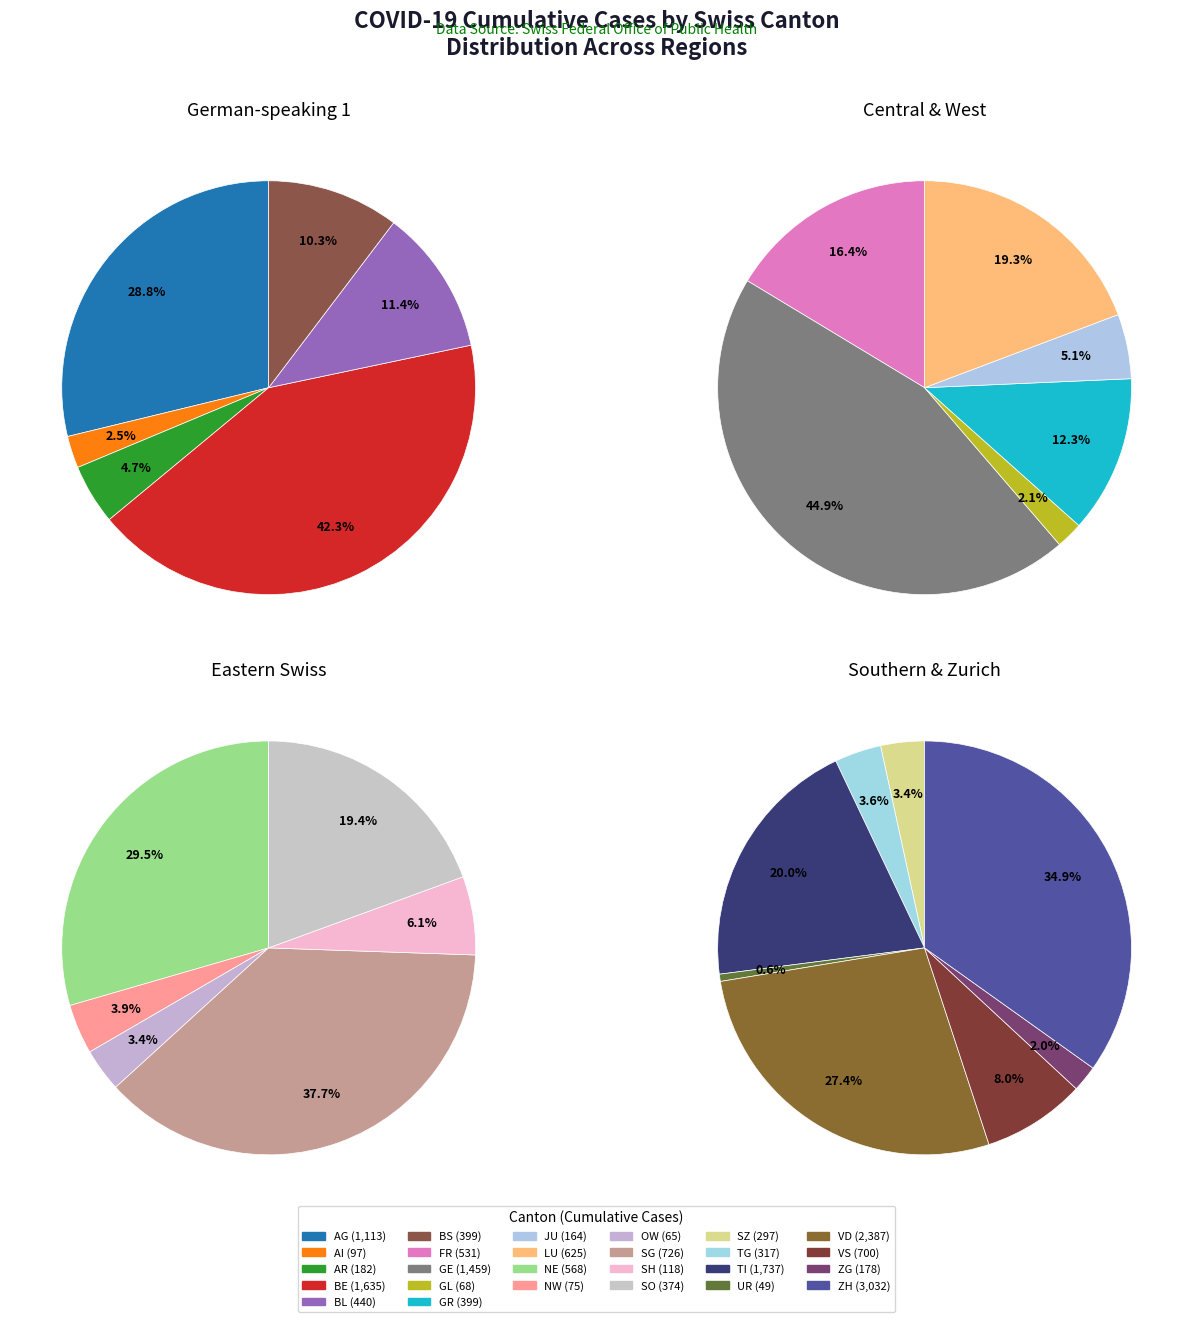

How many slices are in this pie chart?

26